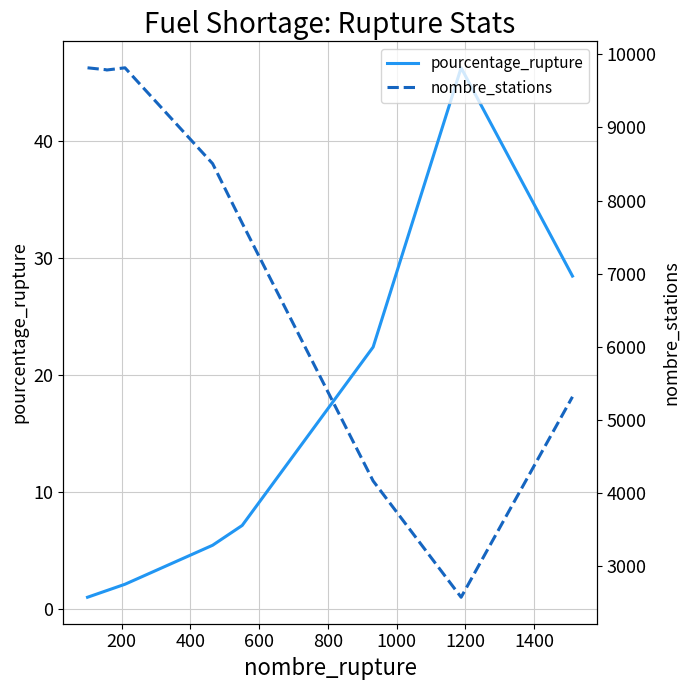

What is the maximum value for pourcentage_rupture?

46.2